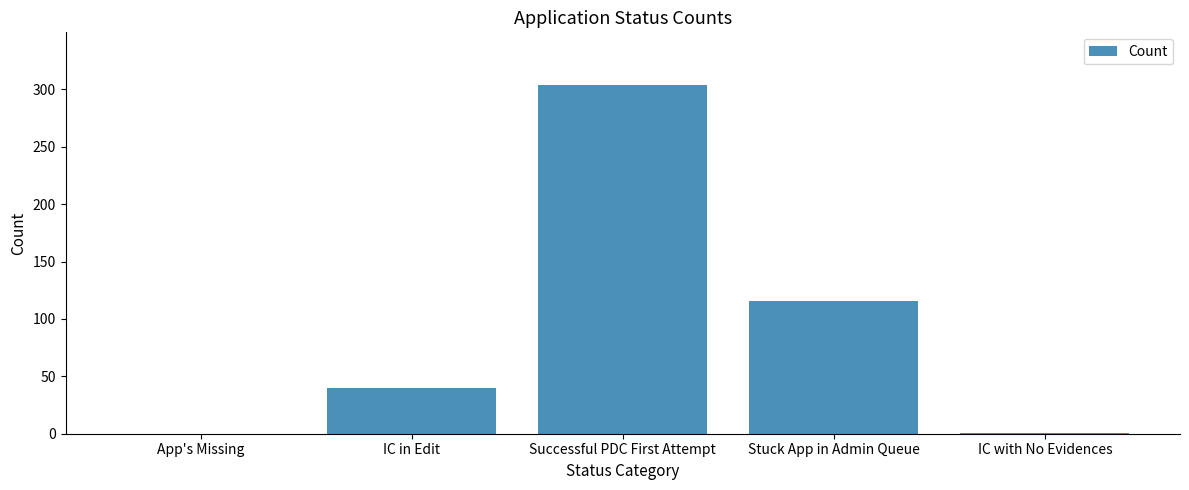

What is the change in value from IC in Edit to Successful PDC First Attempt?

+264